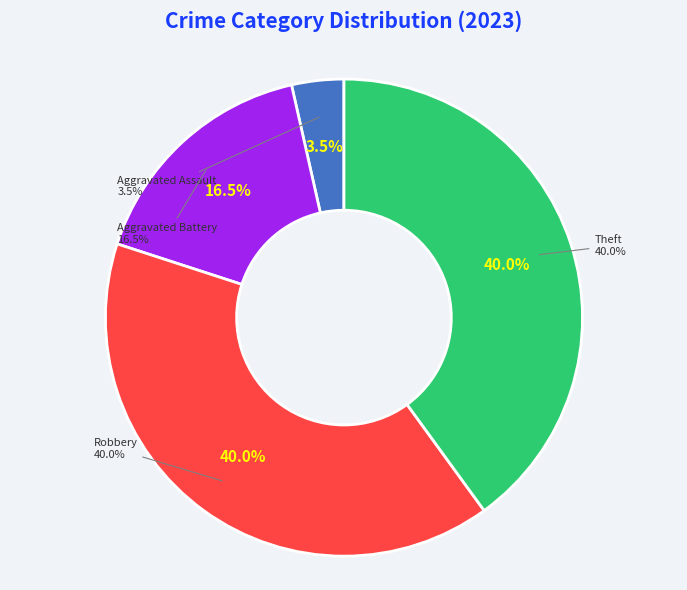

True or false: Aggravated Battery accounts for 7% of the total.

False